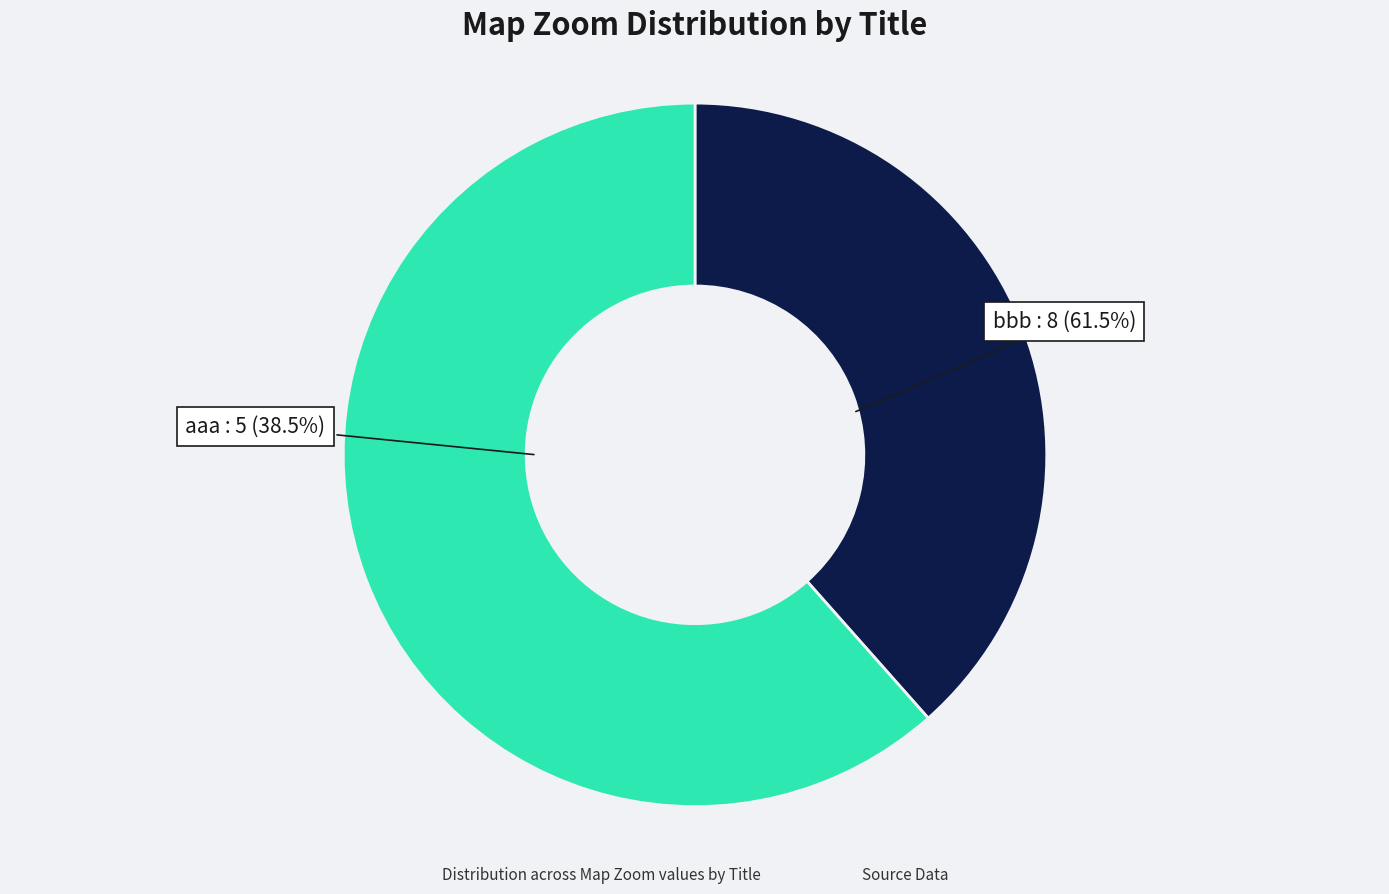

Is the sum of aaa and bbb greater than half?

Yes